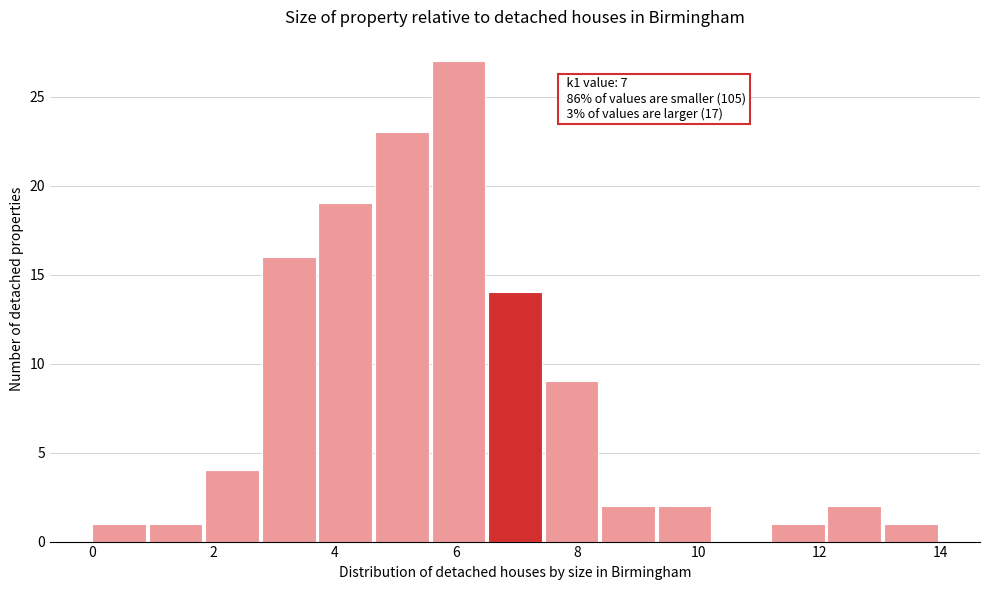

Over which range of the x-axis is the bar tallest?

5.6 to 6.6